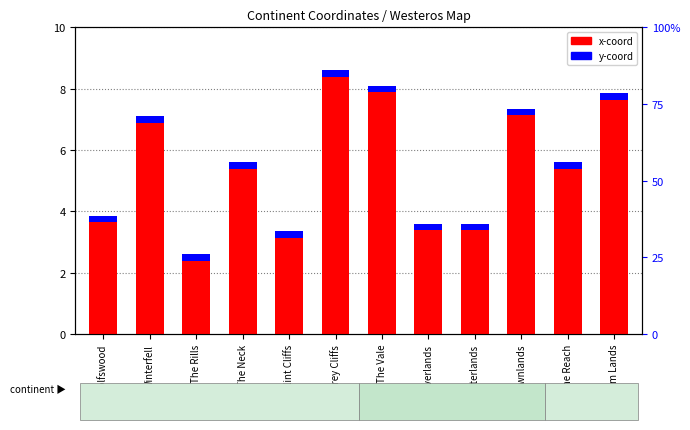

How many bars are there in each group?

2